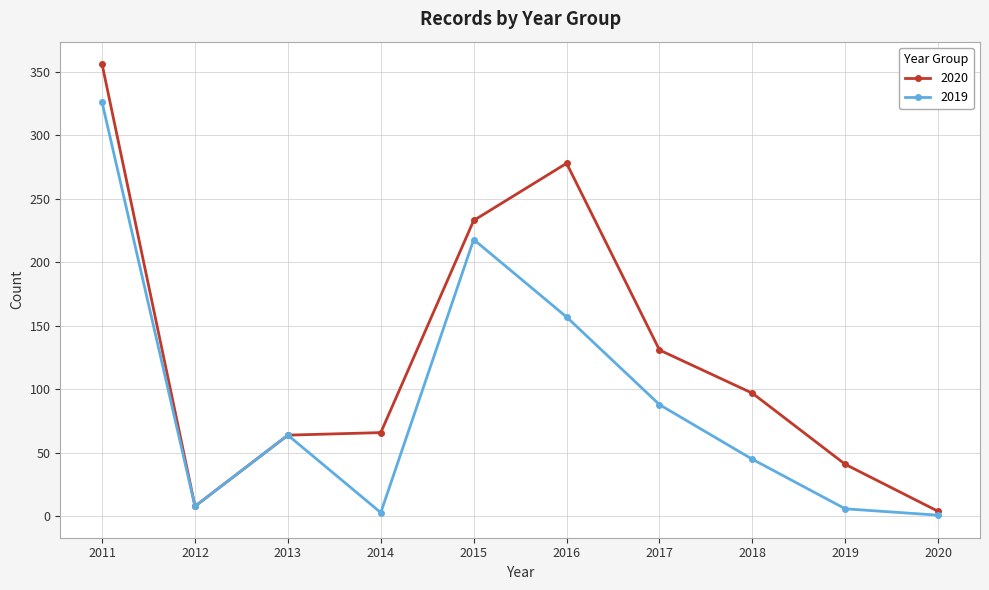

What is the difference between the highest and lowest values at 2014?

63